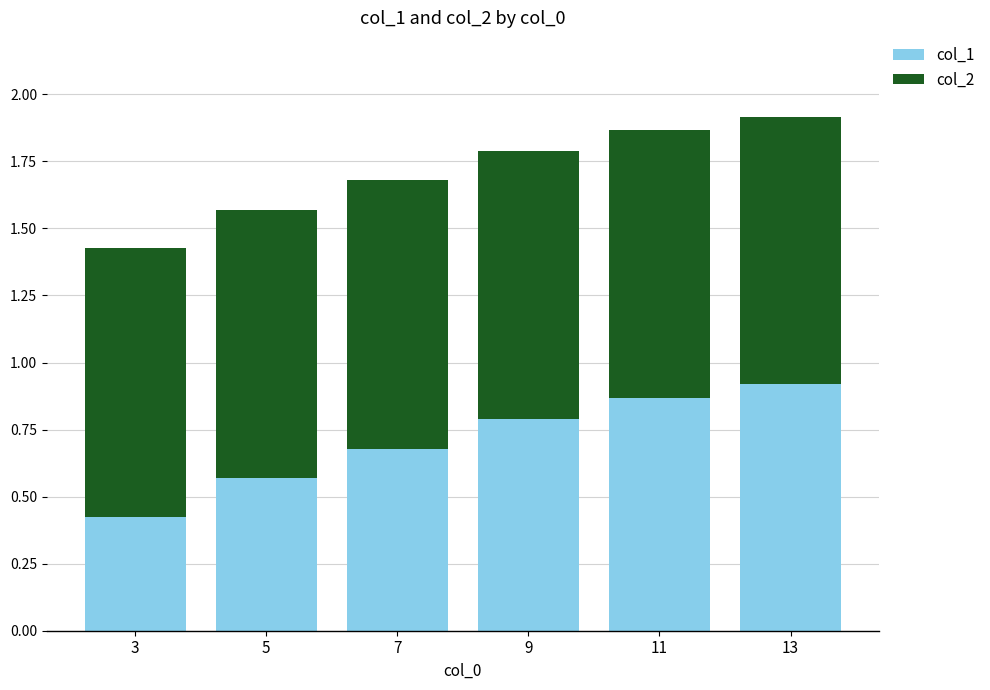

True or false: col_1 has a value of 0.9 at 11.

True